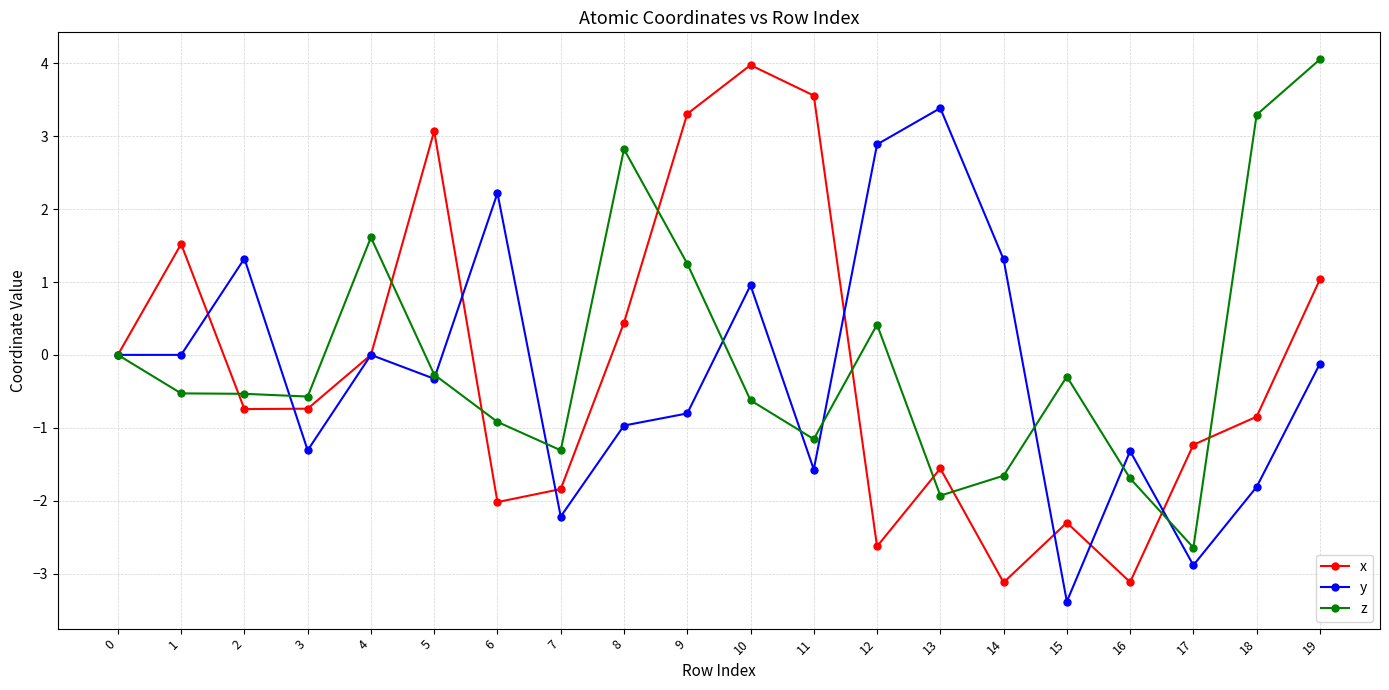

At which category does x reach its first local peak?

1